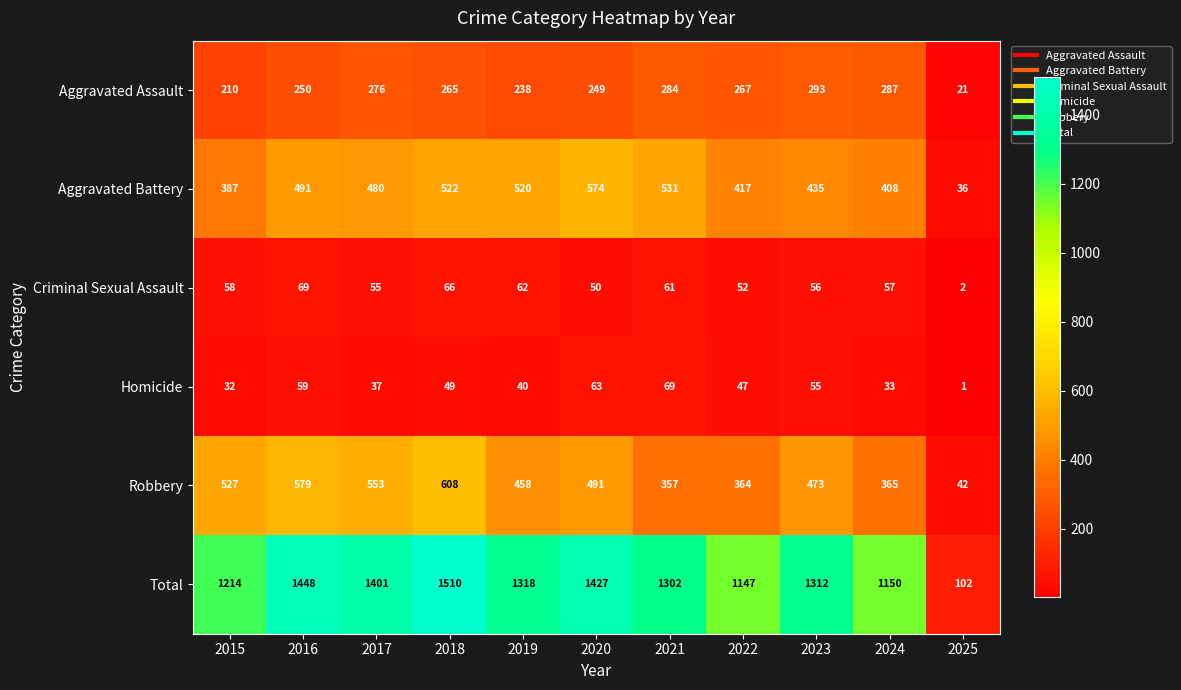

List the labels in order of Robbery value, largest first.

2018, 2016, 2017, 2015, 2020, 2023, 2019, 2024, 2022, 2021, 2025